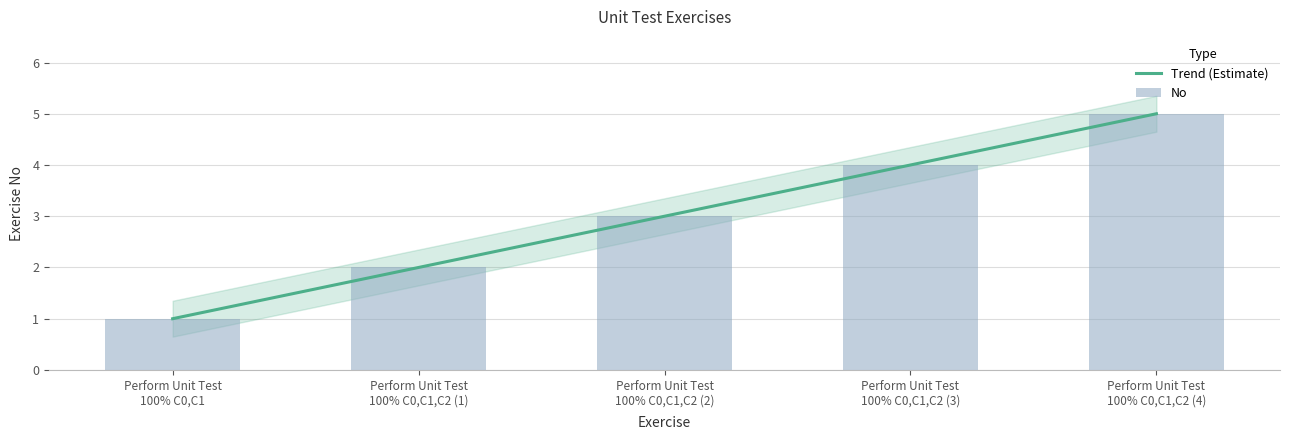

What is the smallest value displayed?

1